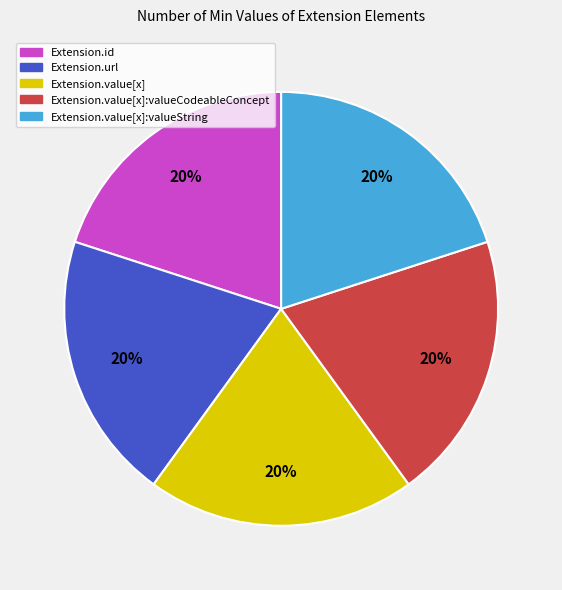

Does any single category account for the majority?

No